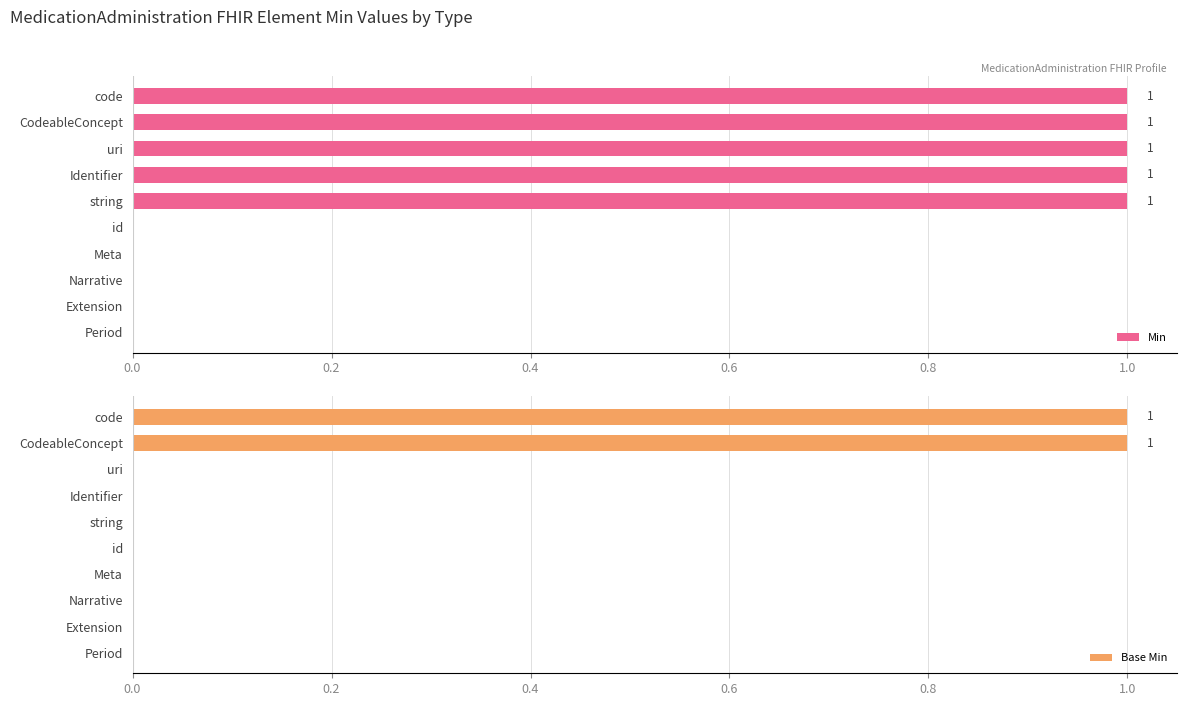

What are all the series names shown in the legend?

Min, Base Min